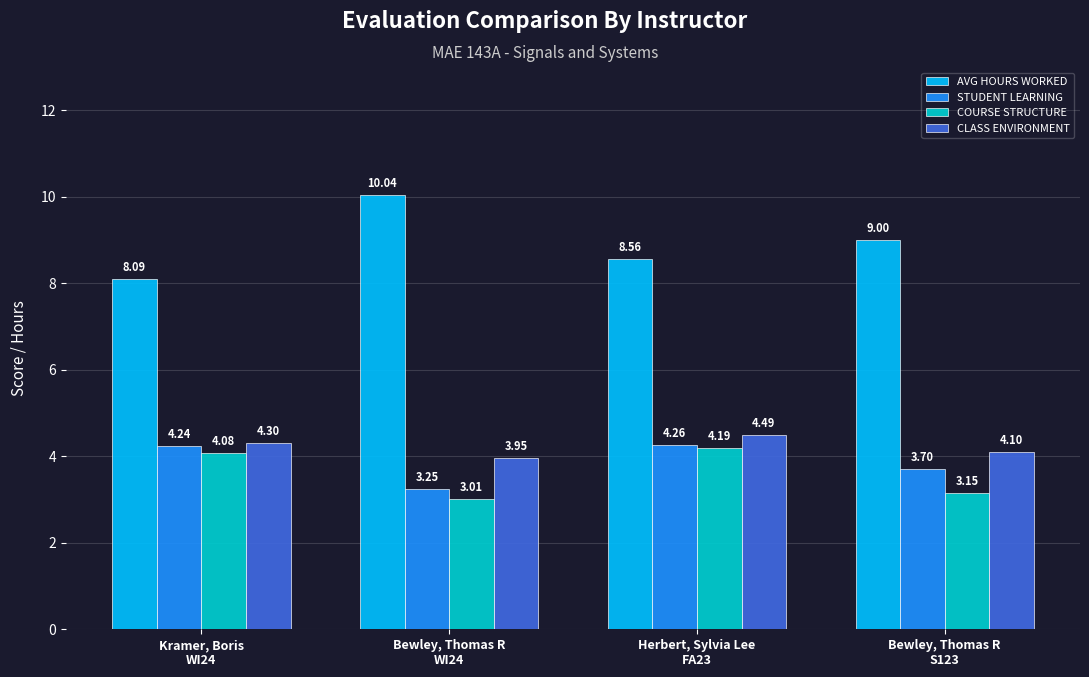

What is the label of the 4th bar from the left?

Bewley, Thomas R
S123